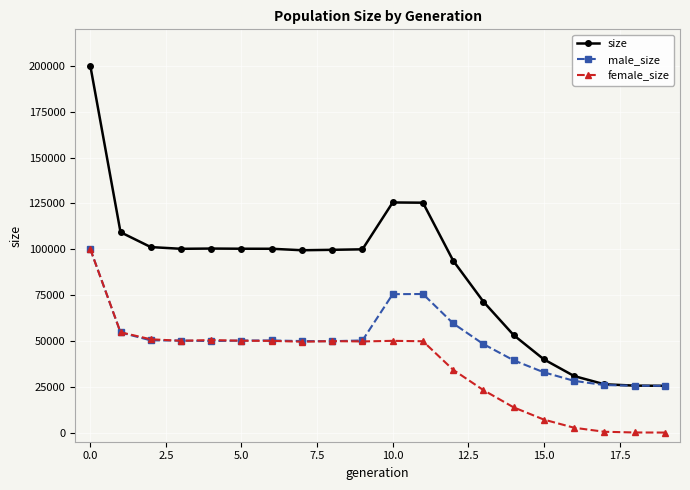

Which series has the largest range (max minus min)?

size